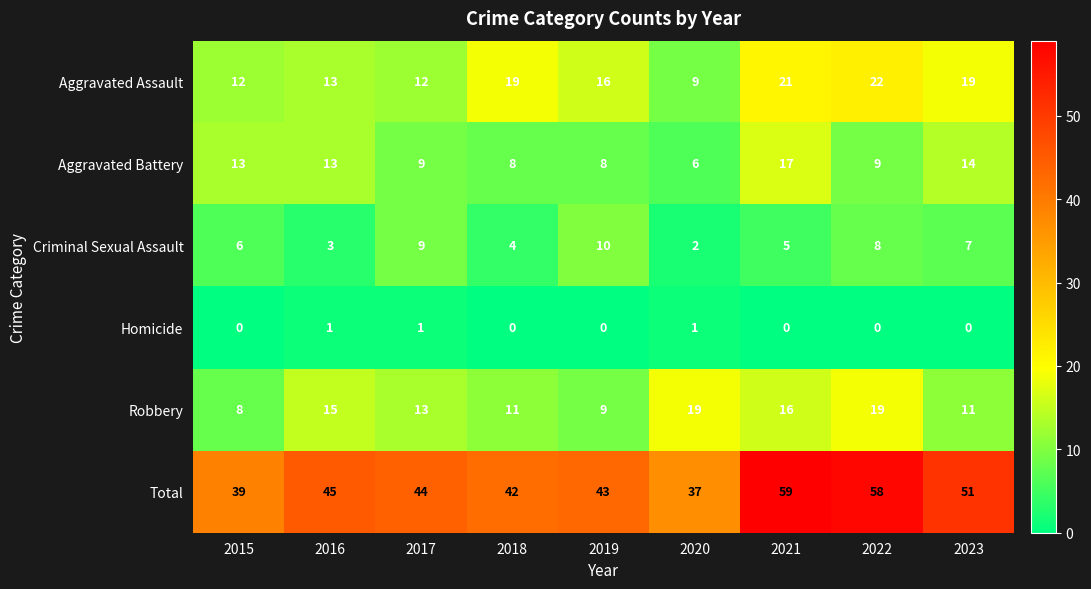

The value of Aggravated Battery at 2016 is 18. True or false?

False